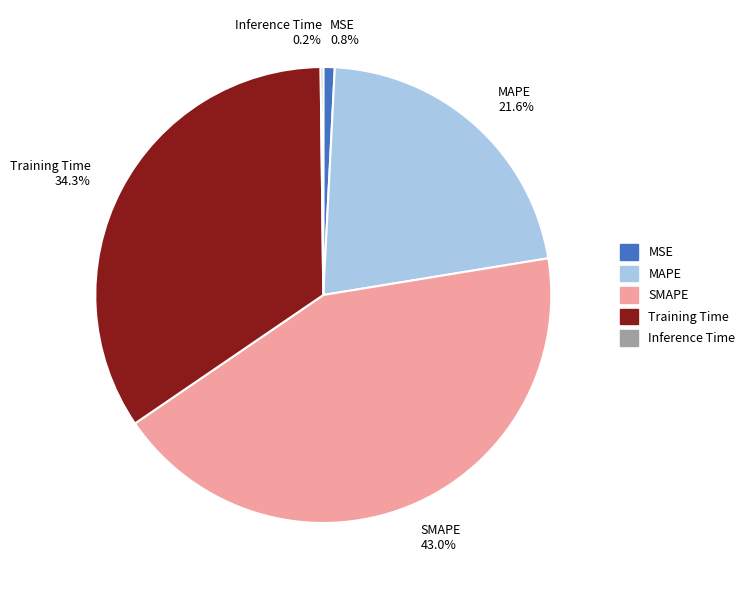

How much of the chart is everything except SMAPE?

57.0%